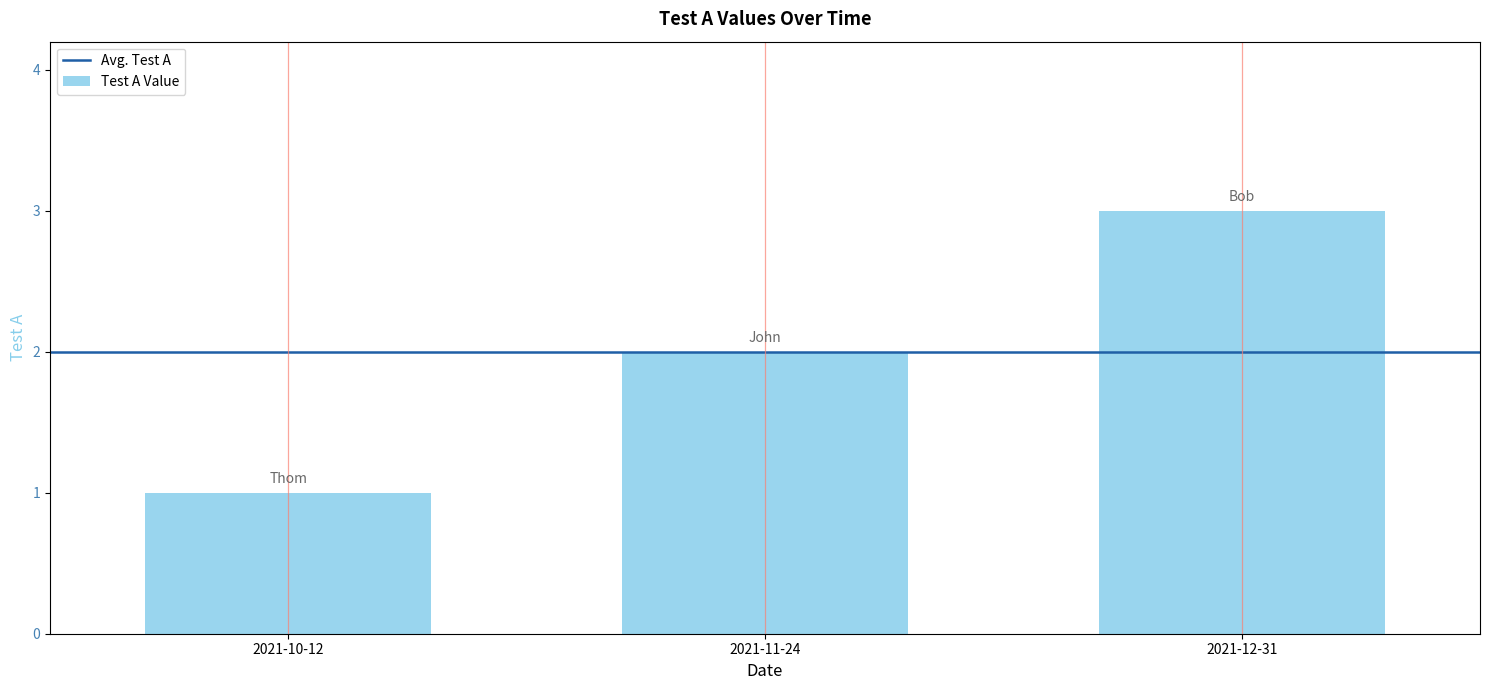

At which category does the chart reach its peak across all series?

2021-12-31